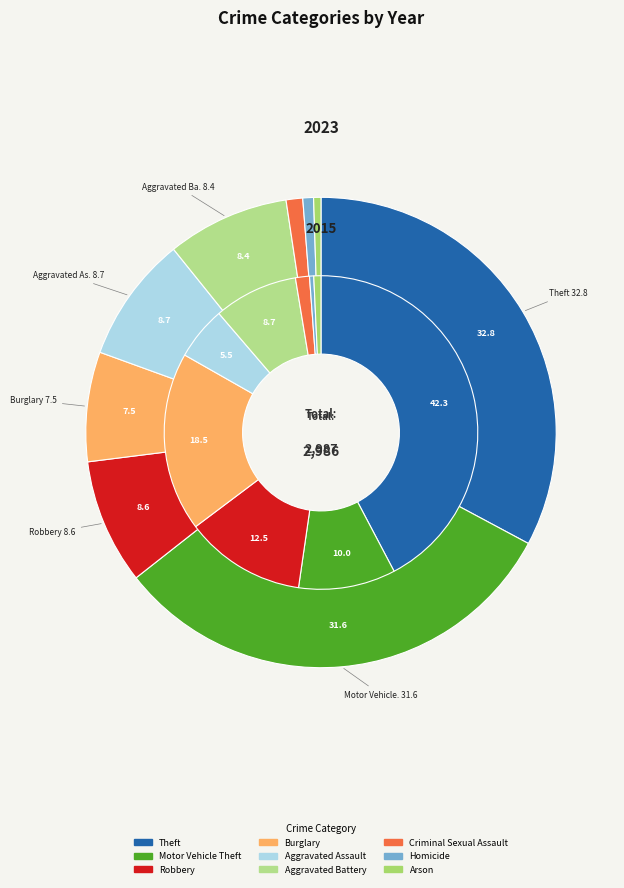

How many segments does this pie chart have?

9